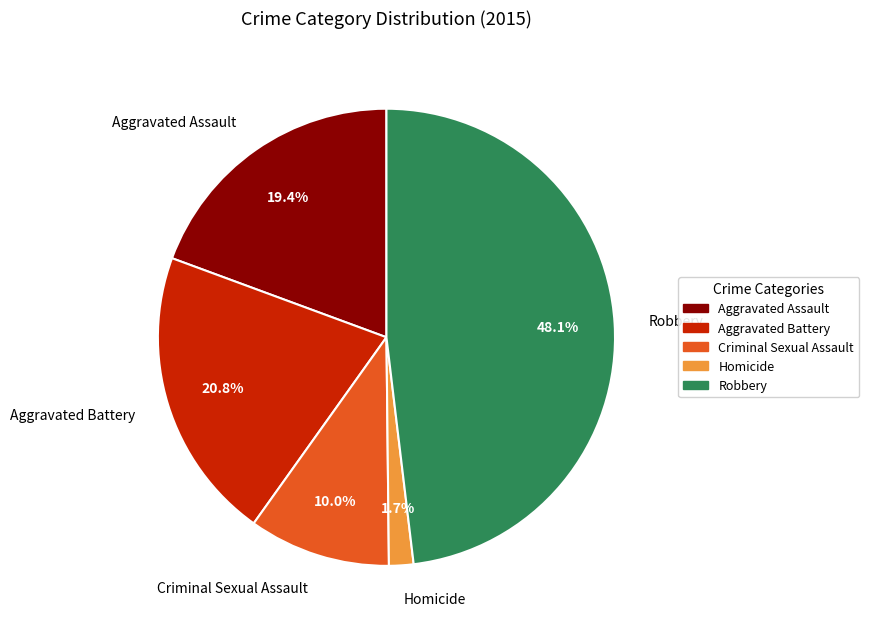

Is Homicide the majority of the pie?

No